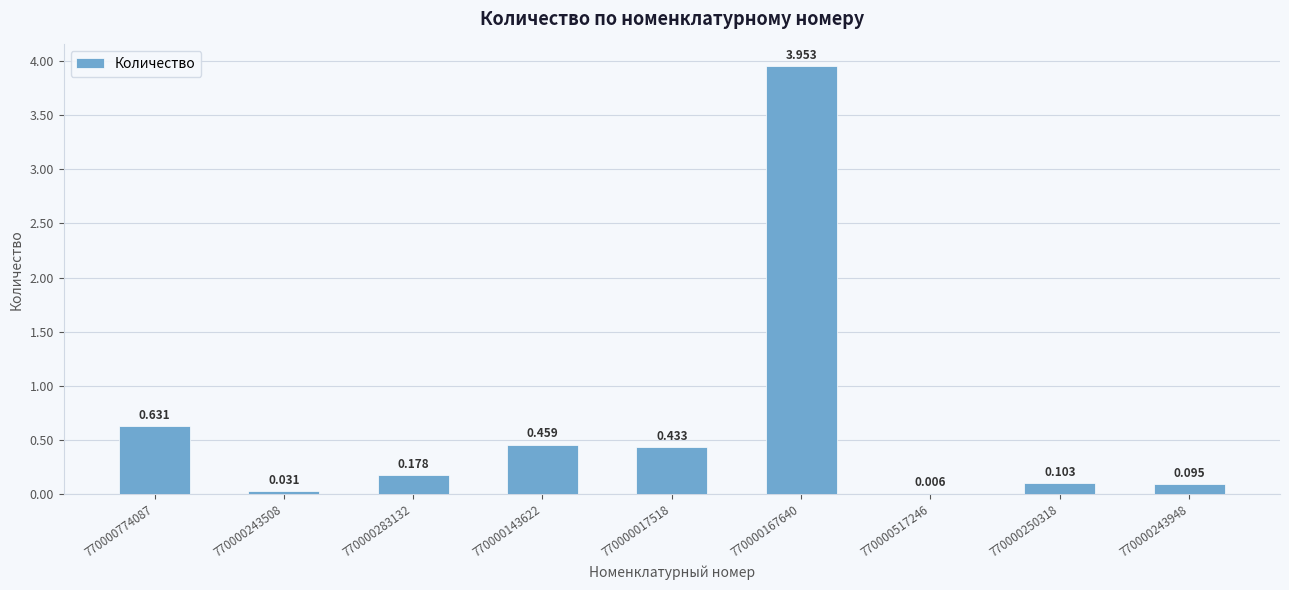

Are the bars horizontal?

No